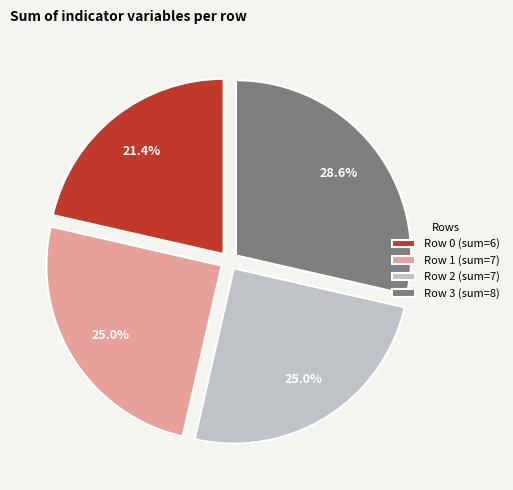

Which category has the biggest portion of the pie?

Row 3 (sum=8)